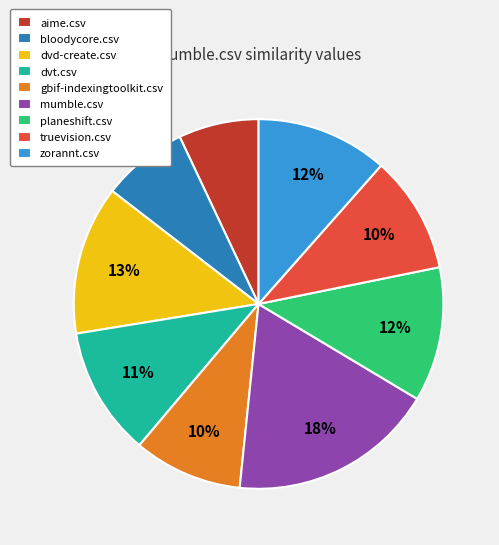

To the nearest percent, what is the combined percentage of mumble.csv and planeshift.csv?

30%